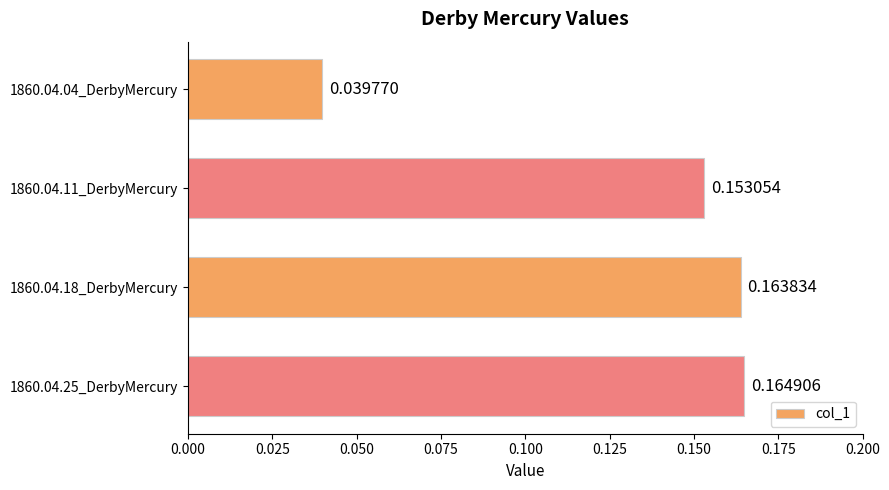

Between 1860.04.11_DerbyMercury and 1860.04.25_DerbyMercury, which is larger?

1860.04.25_DerbyMercury